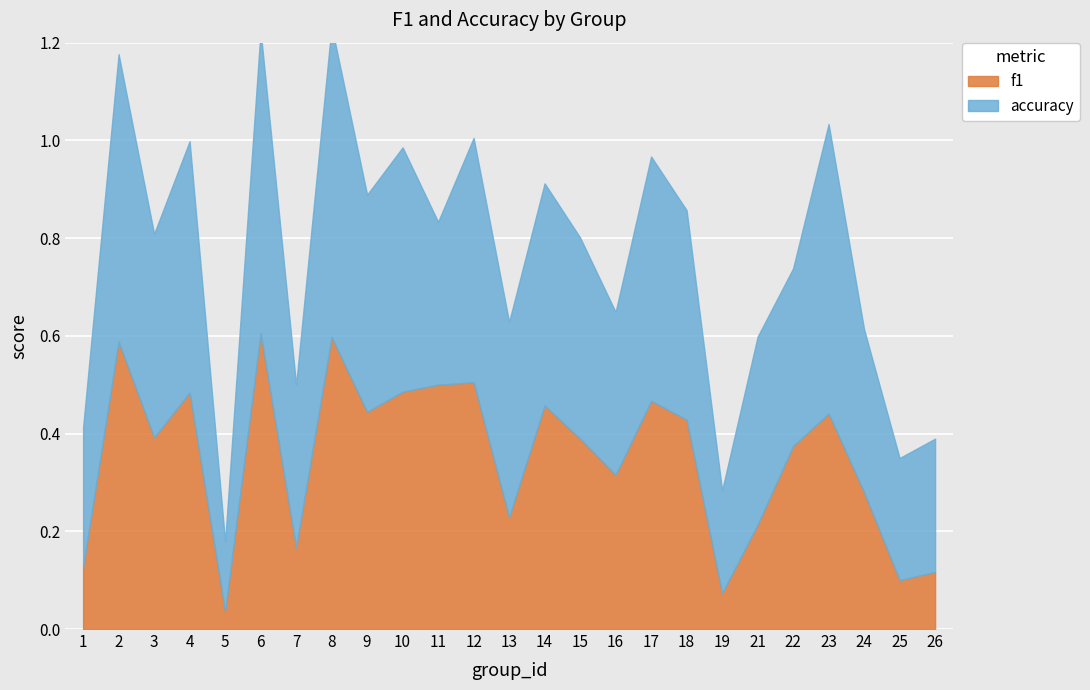

How many times do f1 and accuracy cross each other?

6